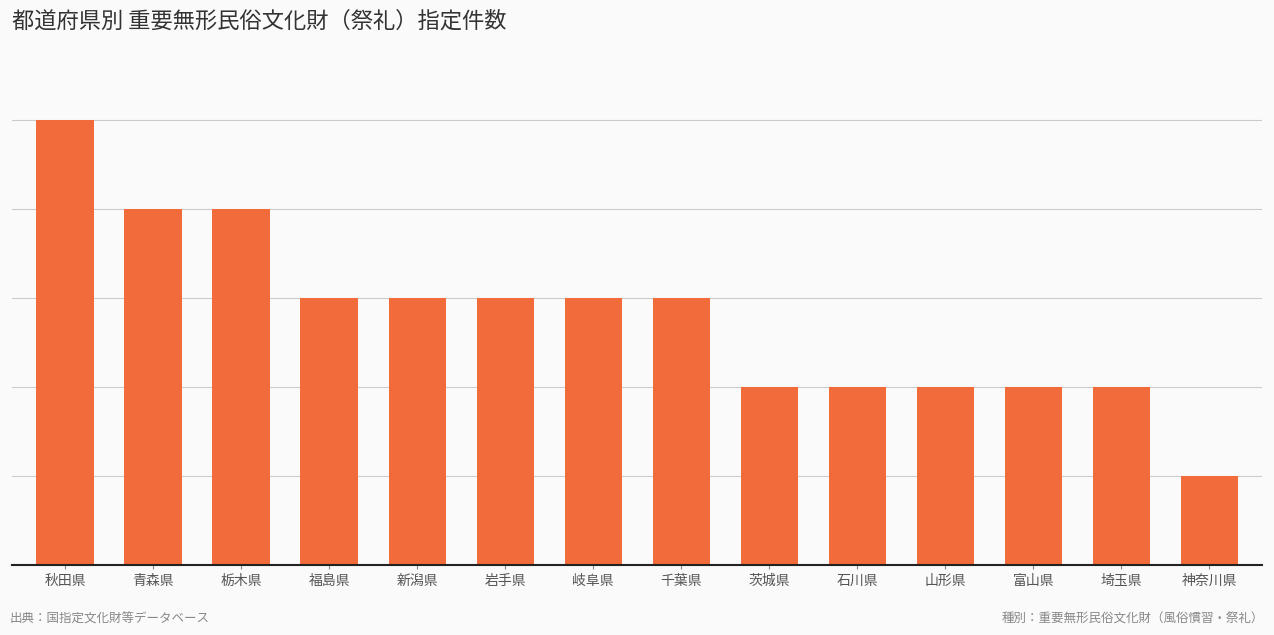

Are the bars horizontal?

No